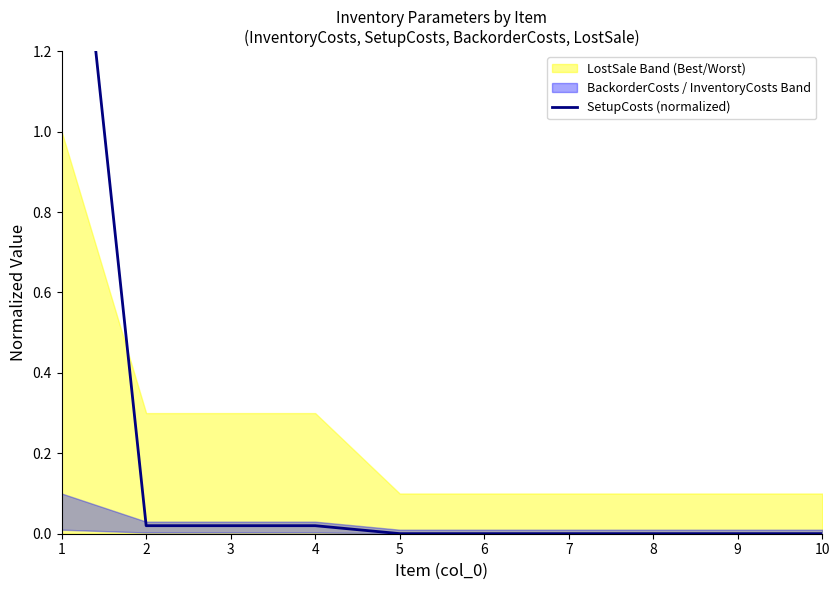

At which category does the chart reach its peak across all series?

1